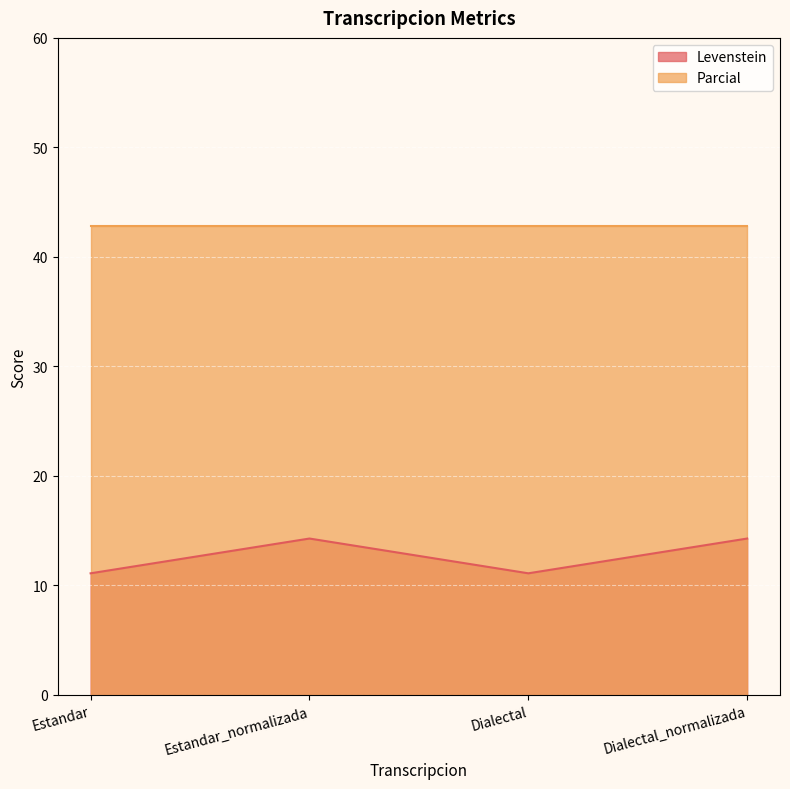

Count the number of categories in the chart.

4